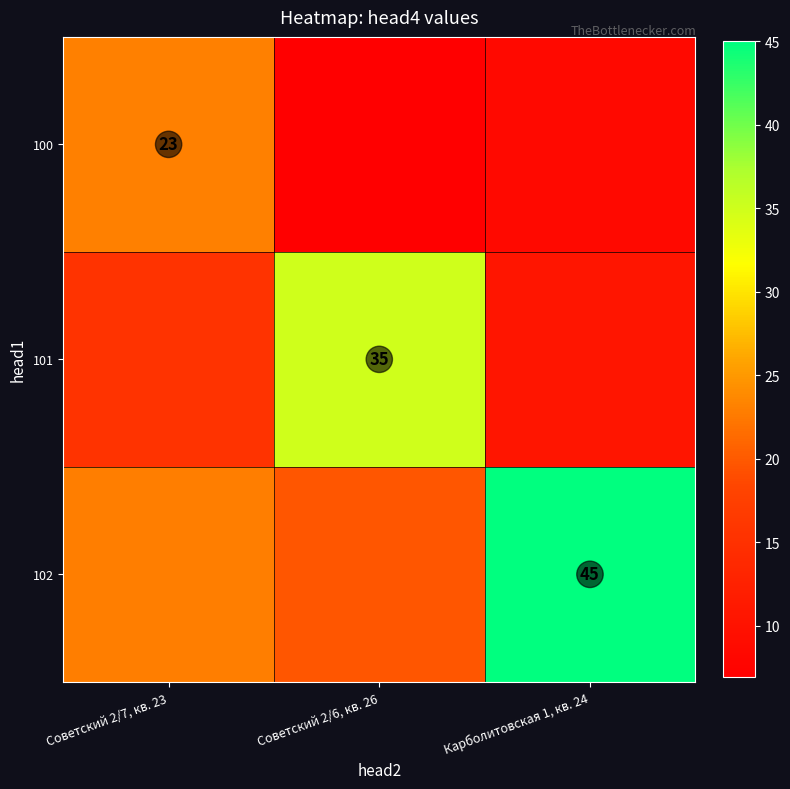

Which category has the highest value across all series?

Карболитовская 1, кв. 24